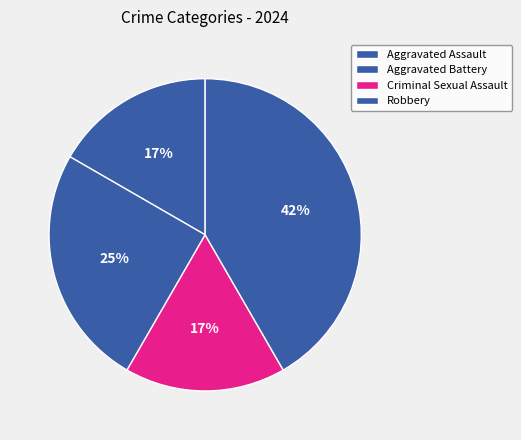

Is it true that Criminal Sexual Assault is 17% of the pie?

True